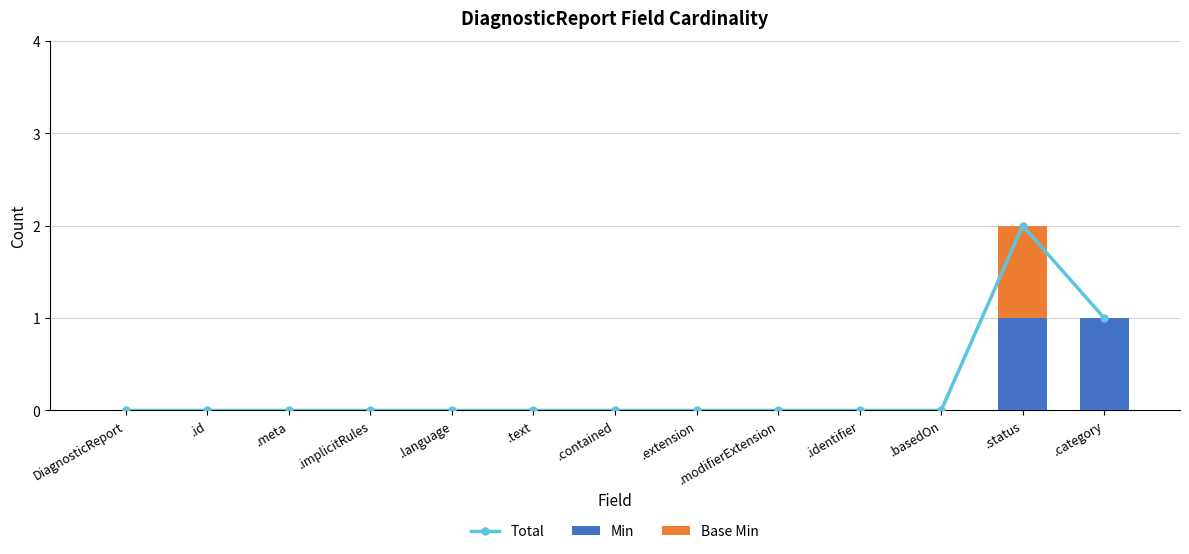

What are all the series names shown in the legend?

Total, Min, Base Min